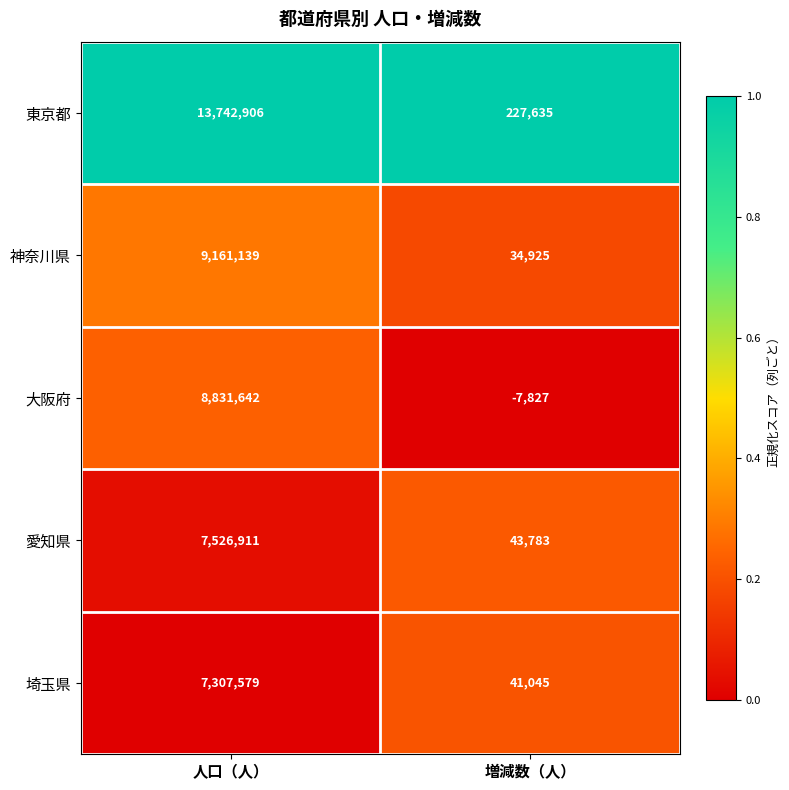

The value of 神奈川県 at 人口（人） is 9161139. True or false?

True